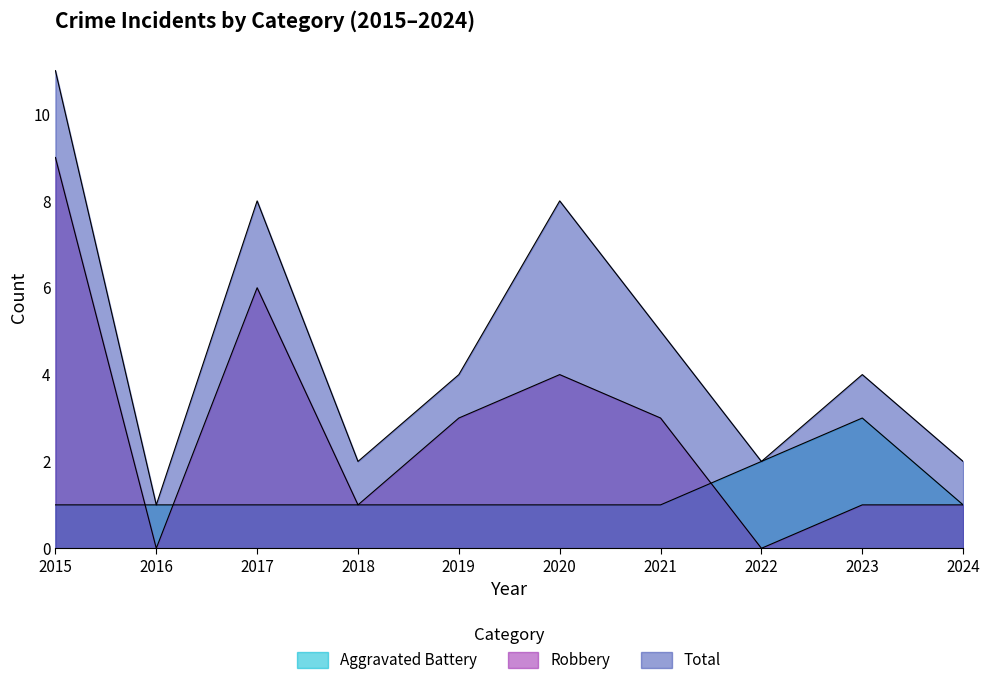

How many Total values are between 2 and 8?

8